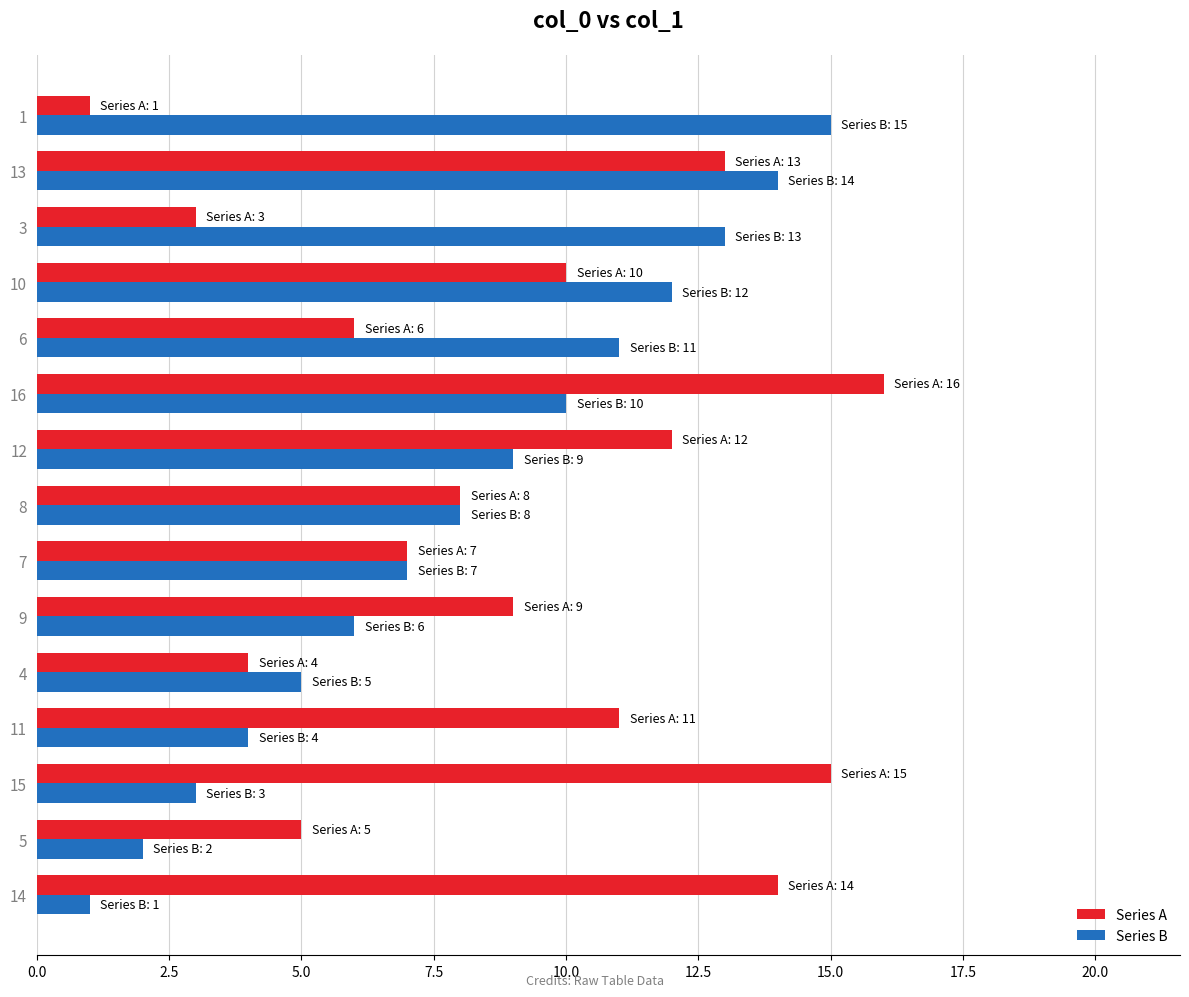

Rank the series by their maximum value, from lowest to highest.

Series B, Series A